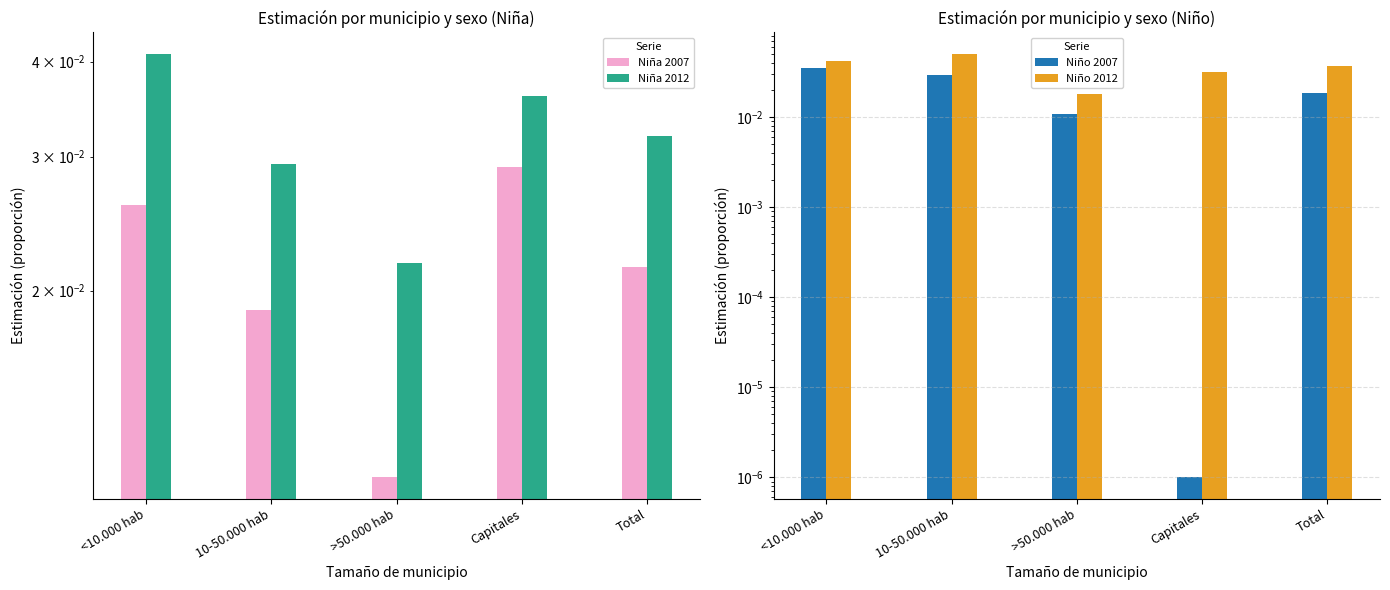

What is the label of the 2nd bar from the left?

10-50.000 hab